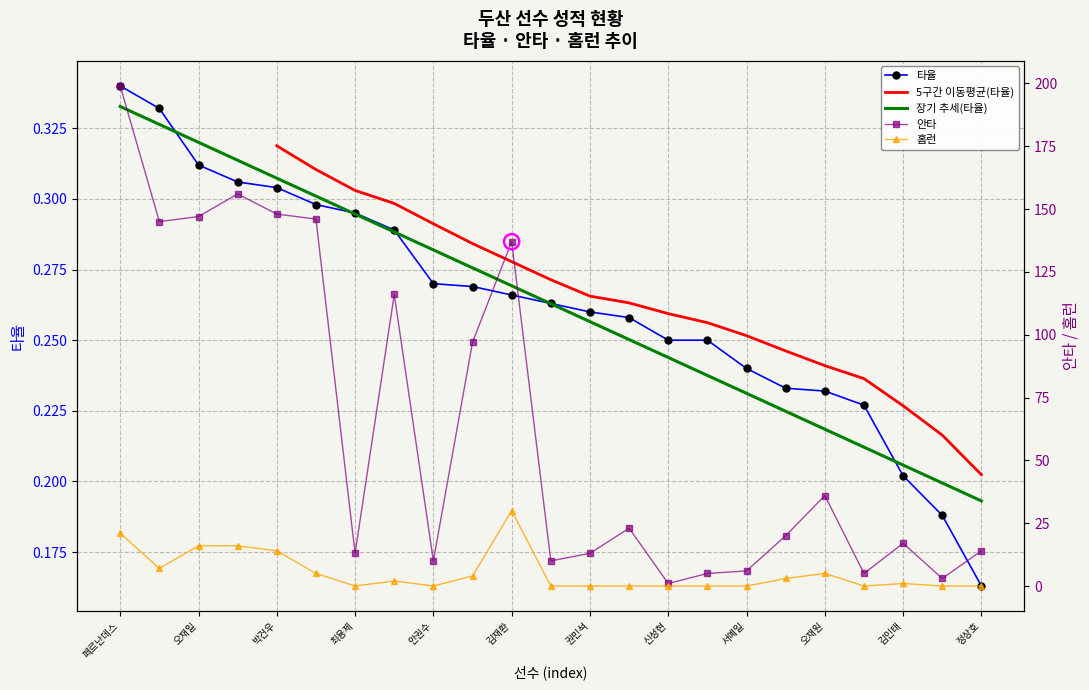

Which series has the largest total across all categories?

안타